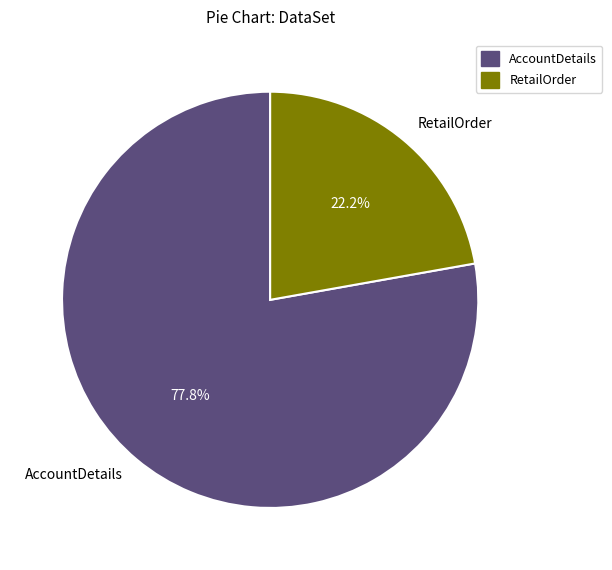

Which slice represents more than half of the pie?

AccountDetails